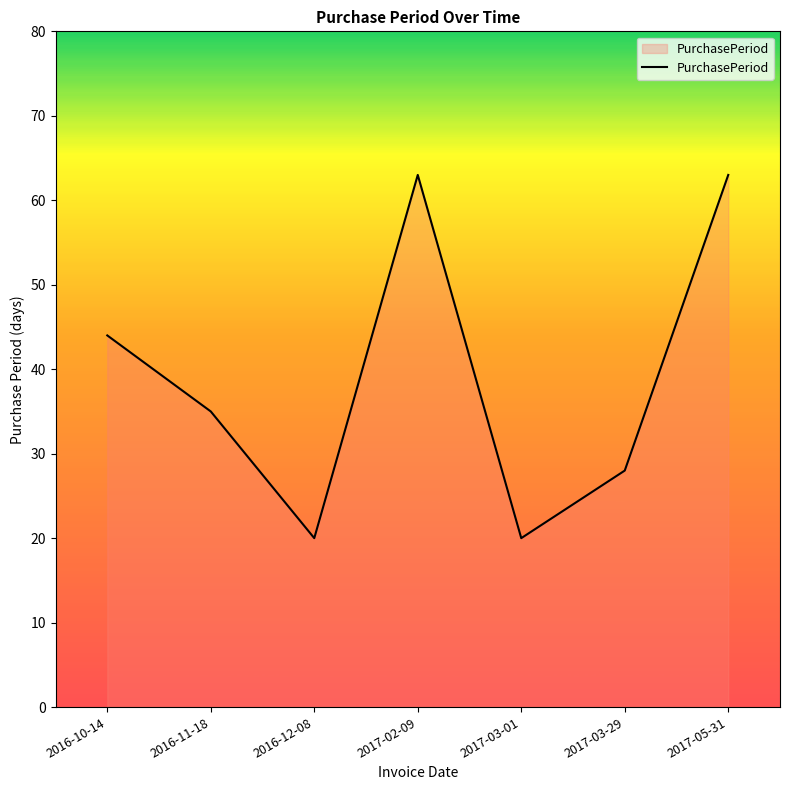

What is the ratio of the value at 2016-10-14 to the value at 2016-12-08?

2.2